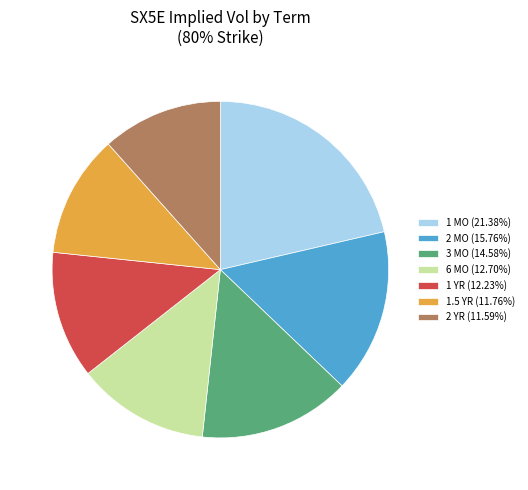

Is there a majority slice in this chart?

No